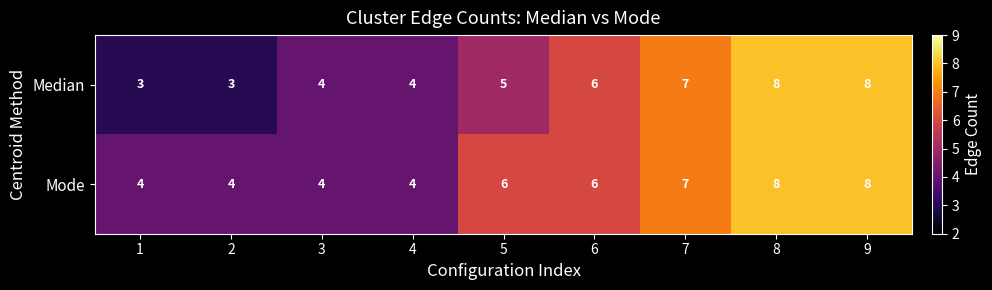

What is the minimum value shown in the chart?

3